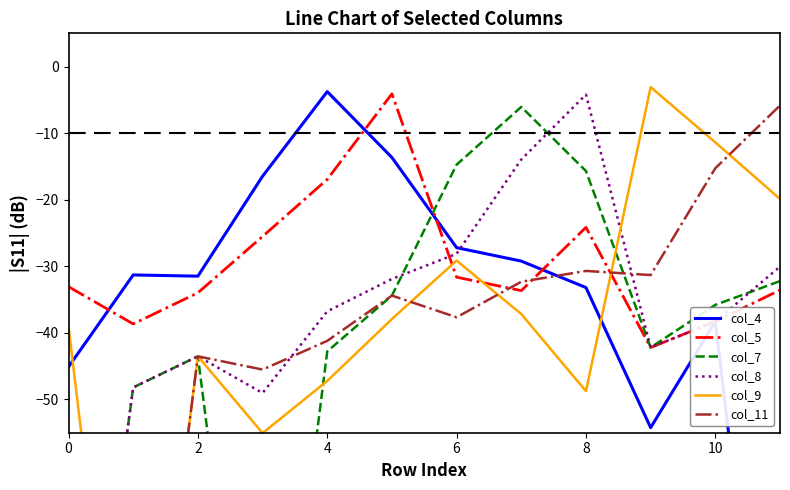

How many data points in col_8 are above -36?

5